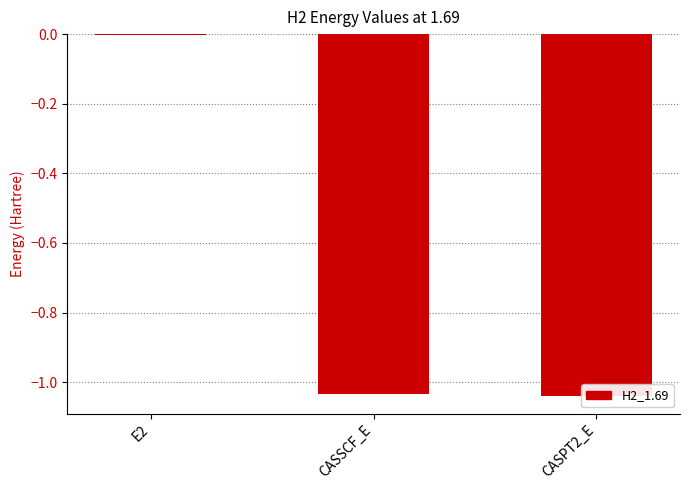

What is the sum of the values at E2 and CASPT2_E?

-1.0